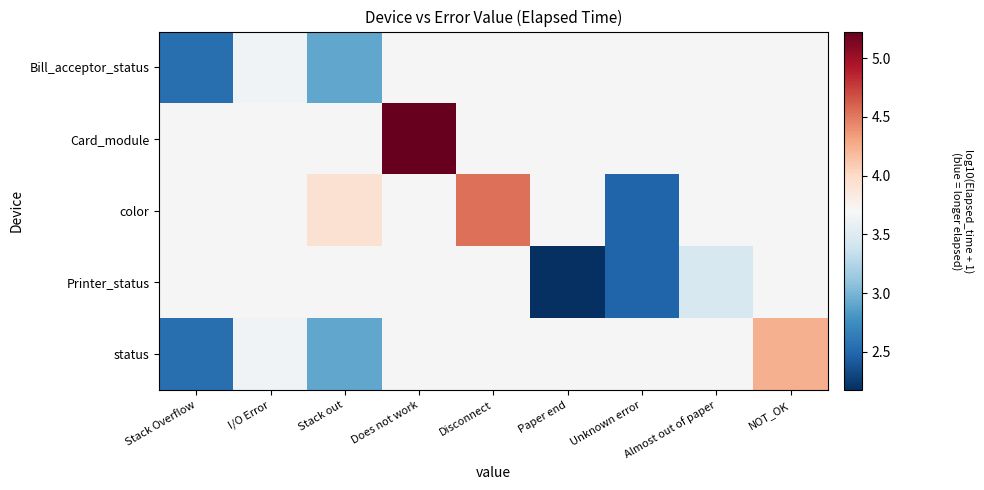

What is the smallest value displayed?

2.2